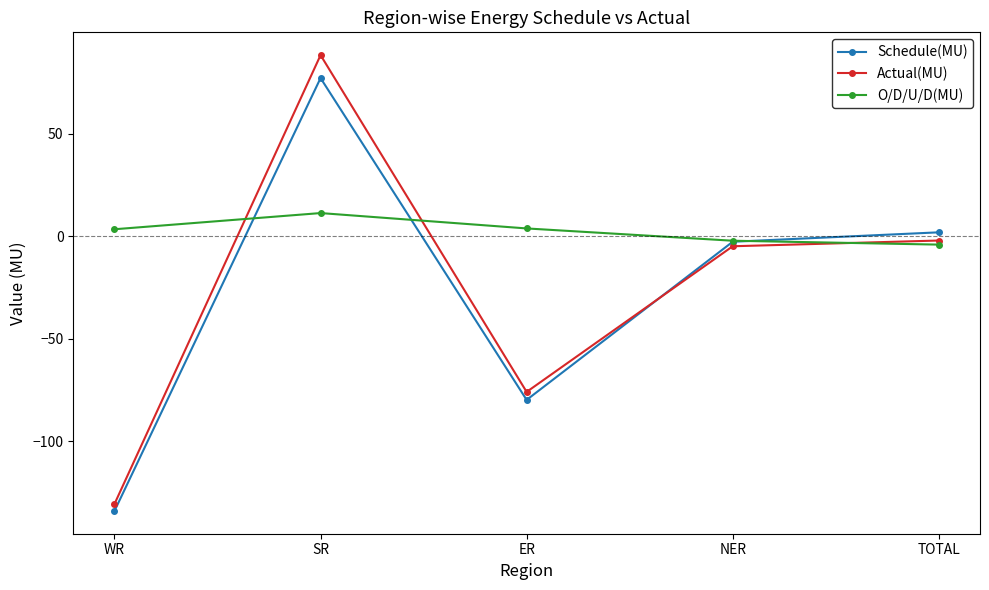

Which label corresponds to the largest value in the chart?

SR